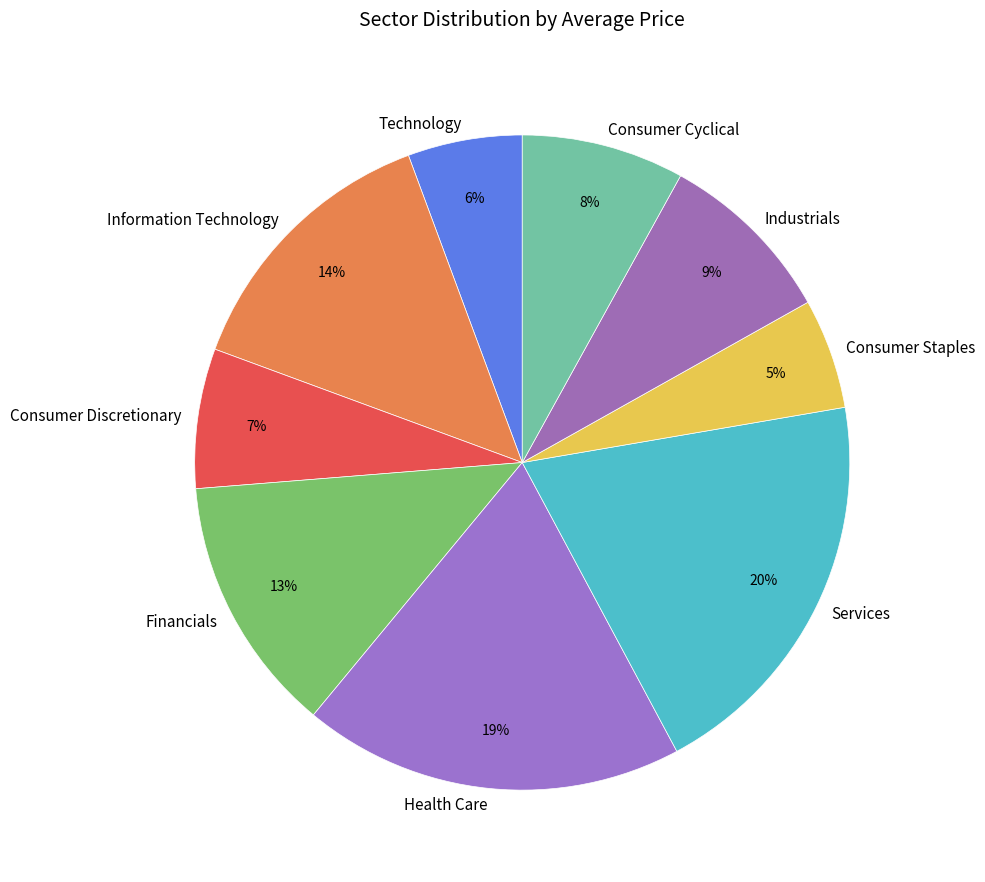

Which category has the biggest portion of the pie?

Services